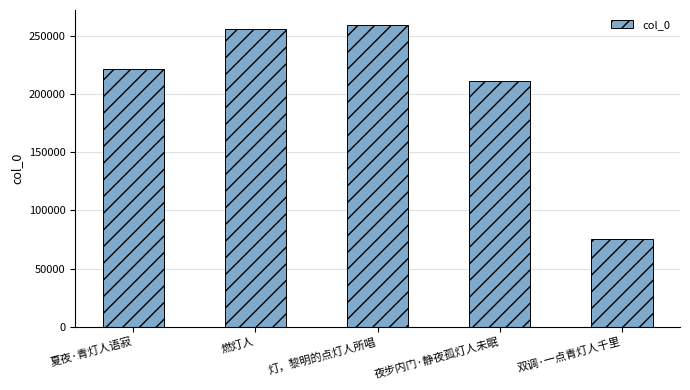

At which category does the chart reach its peak across all series?

灯，黎明的点灯人所唱